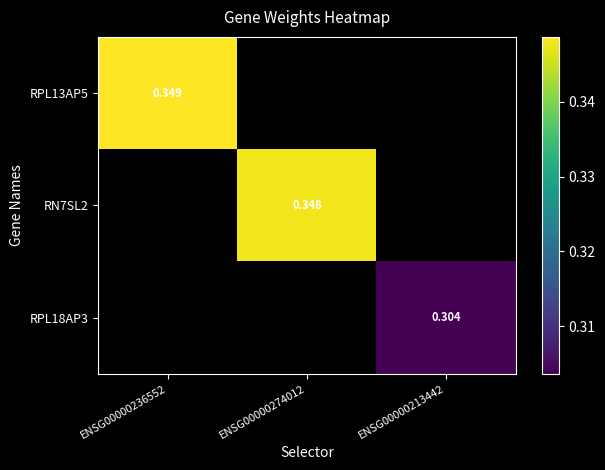

How many positive values does the RPL18AP3 series have?

1